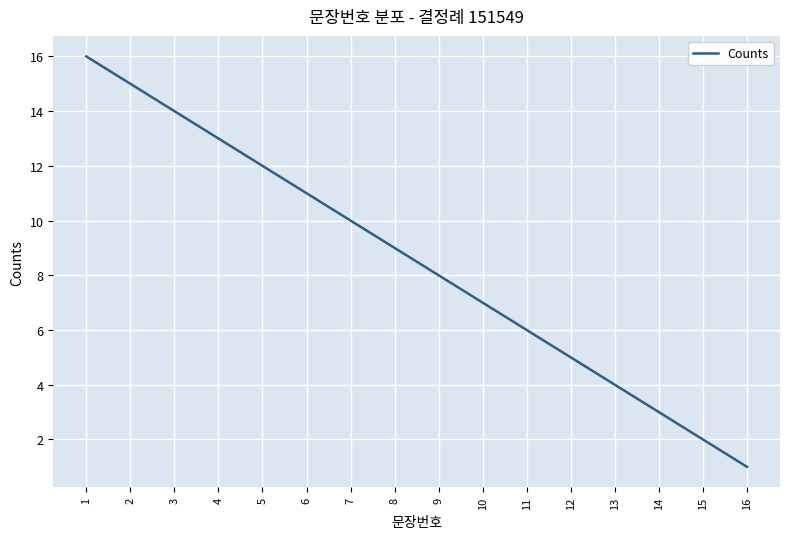

Reading right to left, extract all data points from this chart.

1	2	3	4	5	6	7	8	9	10	11	12	13	14	15	16